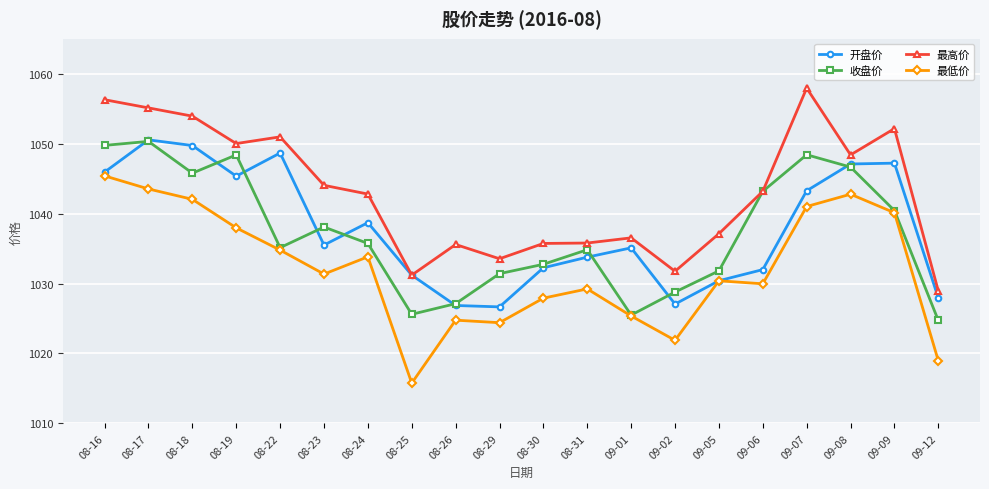

True or false: 最低价 and 最高价 cross at least once.

False